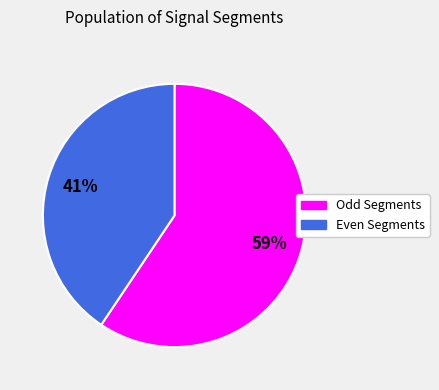

What is the largest slice in the pie chart?

Odd Segments